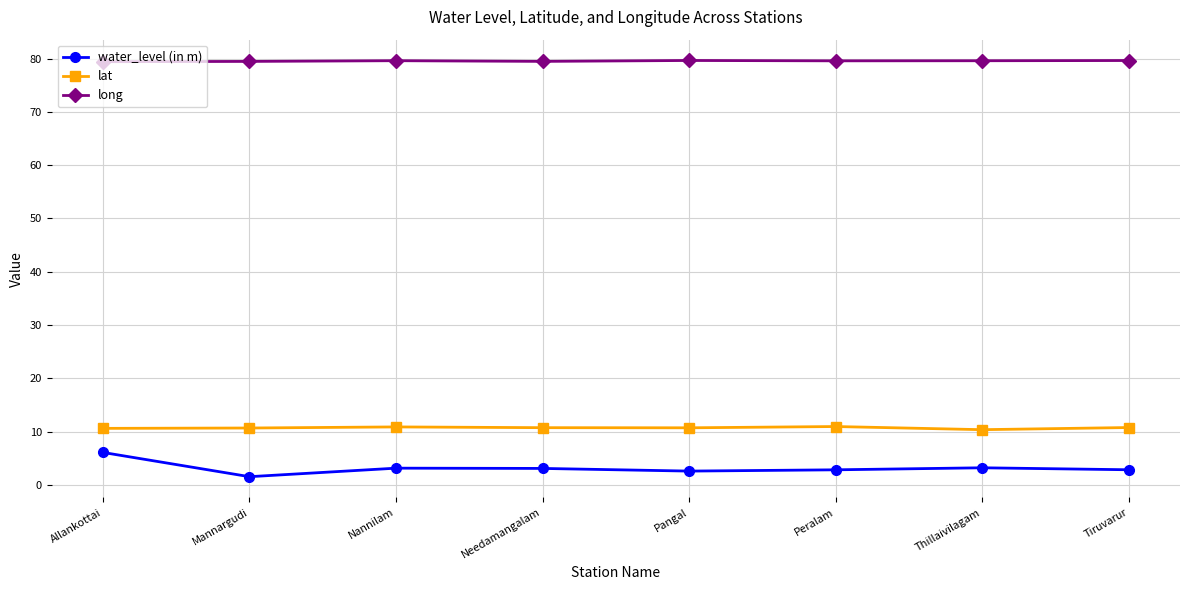

In long, how many points are higher than both neighbors (excluding endpoints)?

2